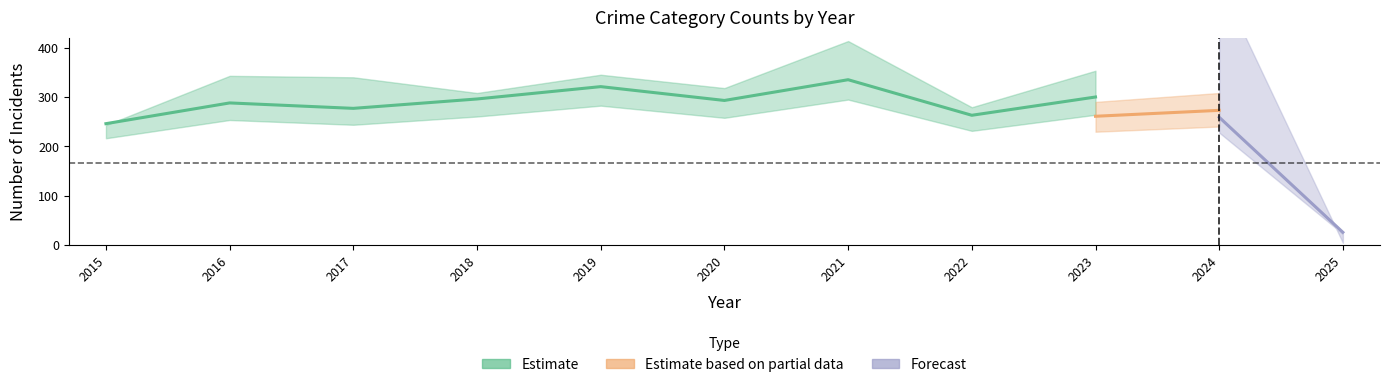

Count the number of categories in the chart.

11